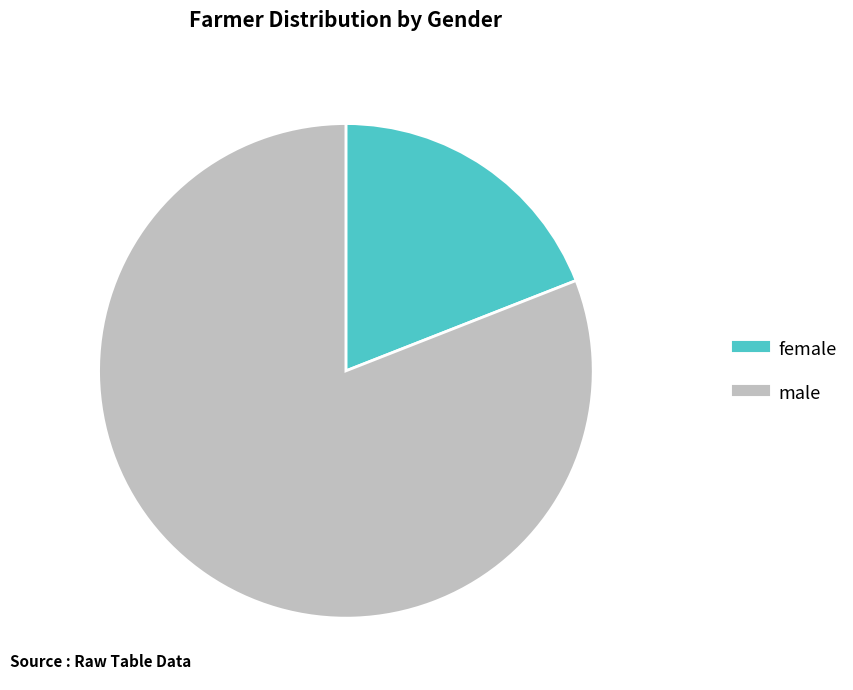

What is the largest slice in the pie chart?

male